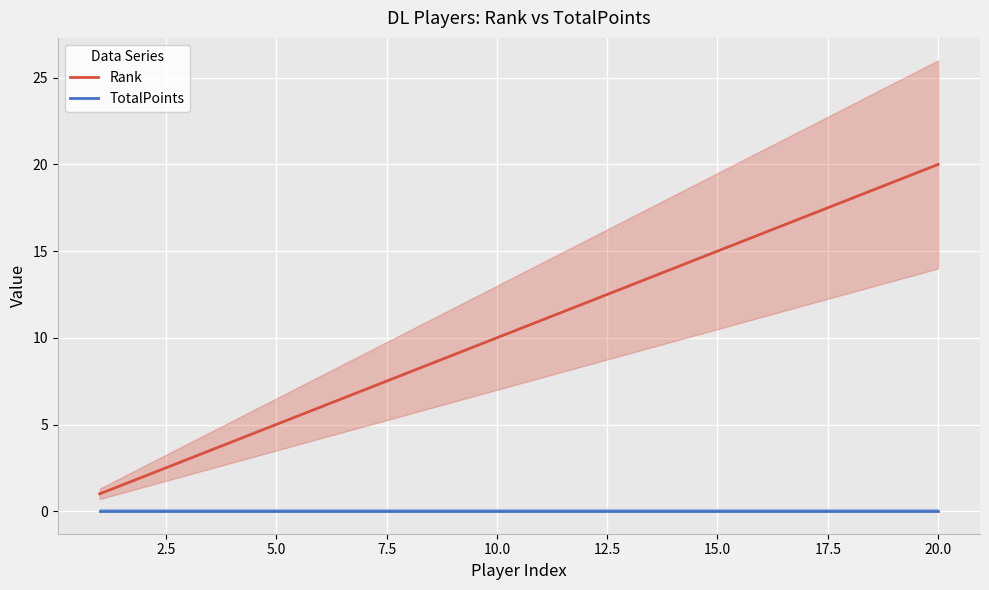

True or false: TotalPoints and Rank cross at least once.

False